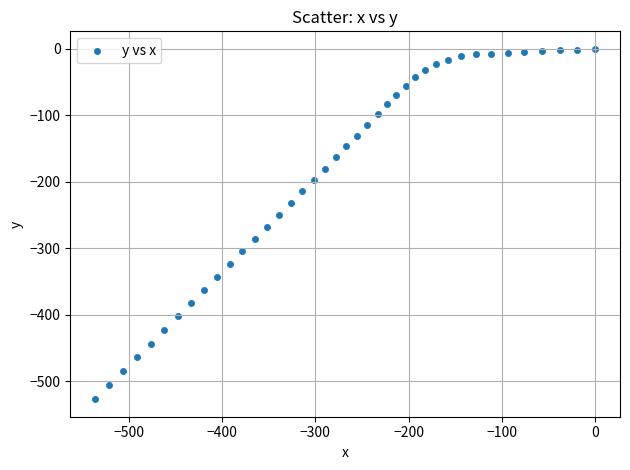

What is the range of X values (max minus min)?

535.9